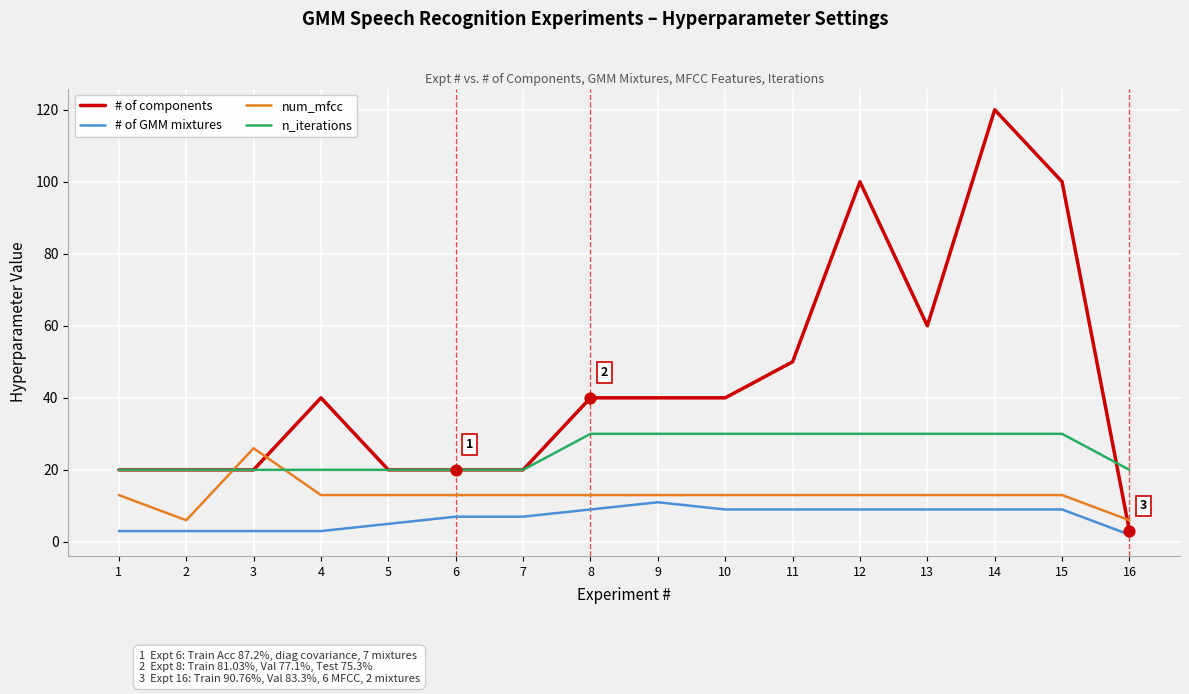

Which series has the largest range (max minus min)?

# of components